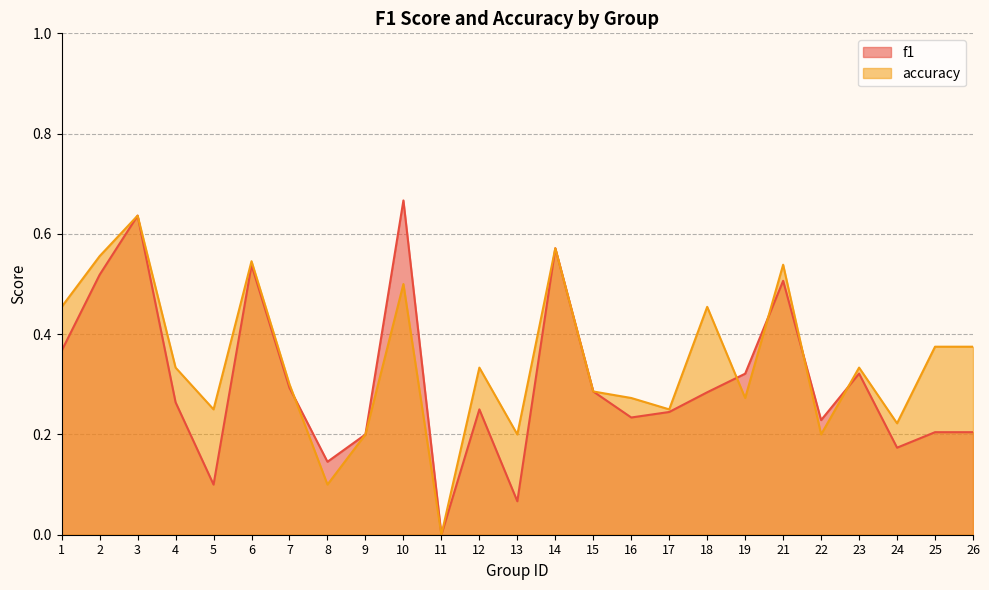

Is the value of accuracy at 26 greater than the value of f1 at 15?

Yes